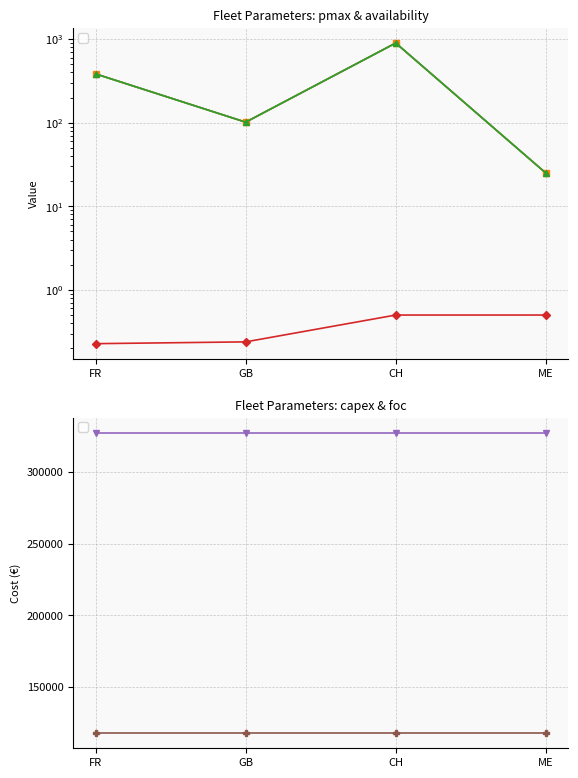

What is the difference between the maximum and minimum values in the _pmax series?

874.0